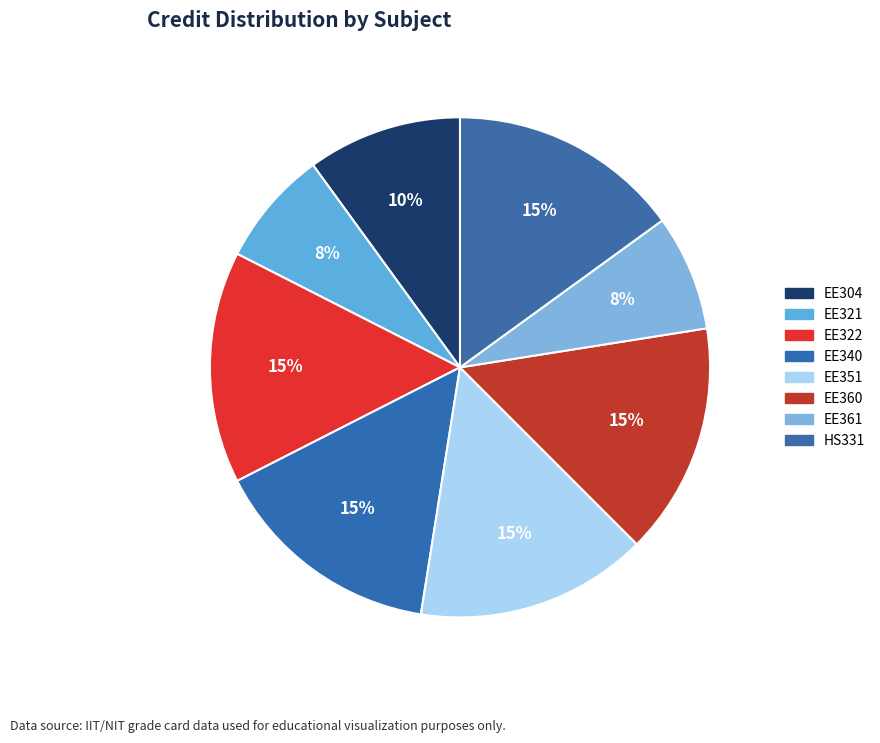

Rank the categories by value from lowest to highest.

EE321, EE361, EE304, EE322, EE340, EE351, EE360, HS331